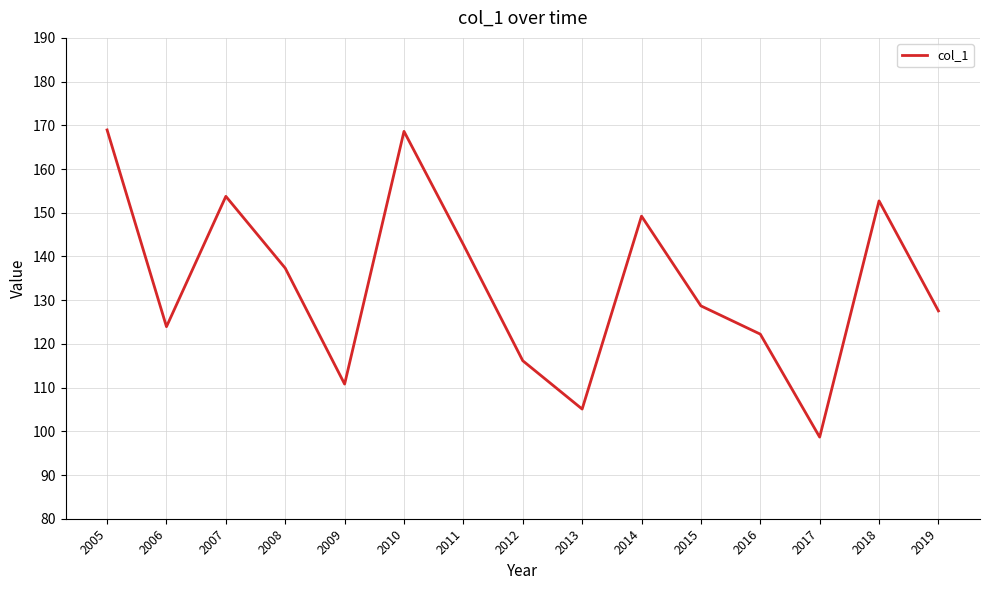

Which has a higher value, 2015 or 2006?

2015